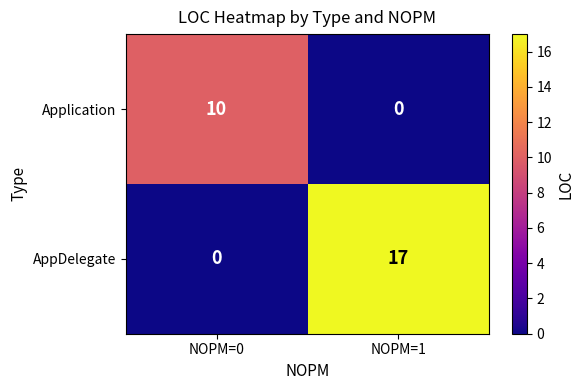

Rank the series at NOPM=1 from highest to lowest value.

AppDelegate, Application